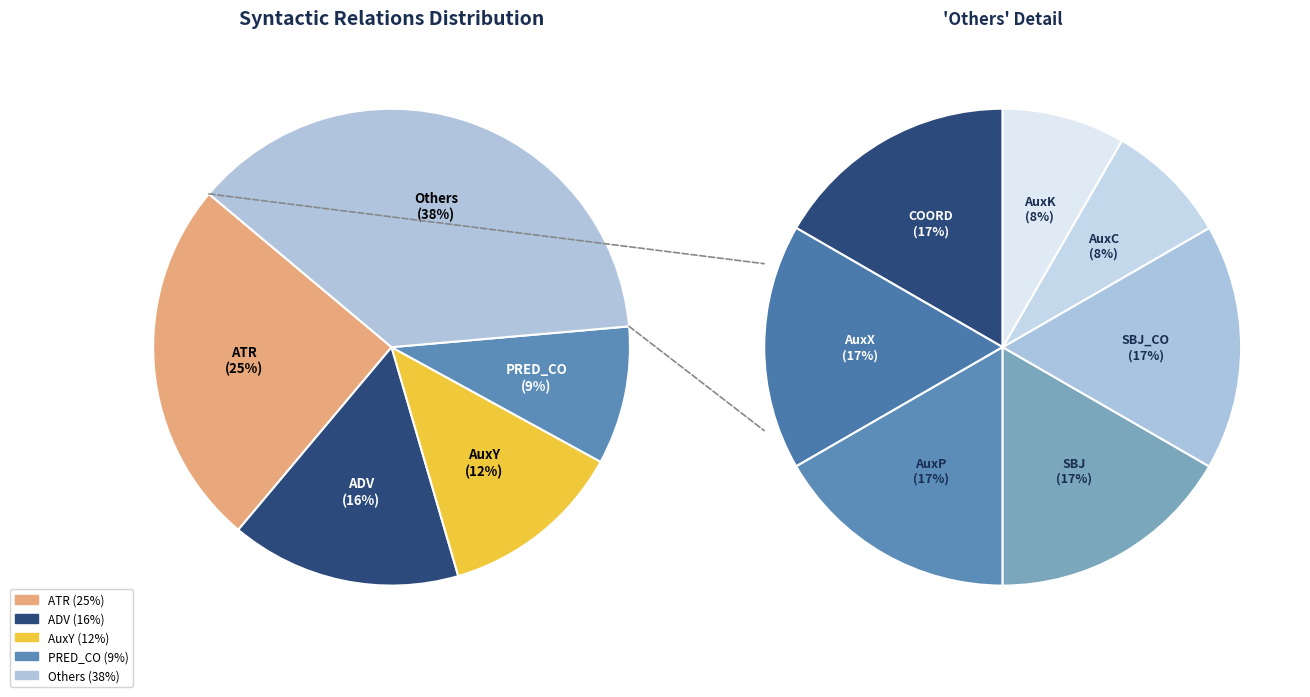

How many slices are in this pie chart?

11